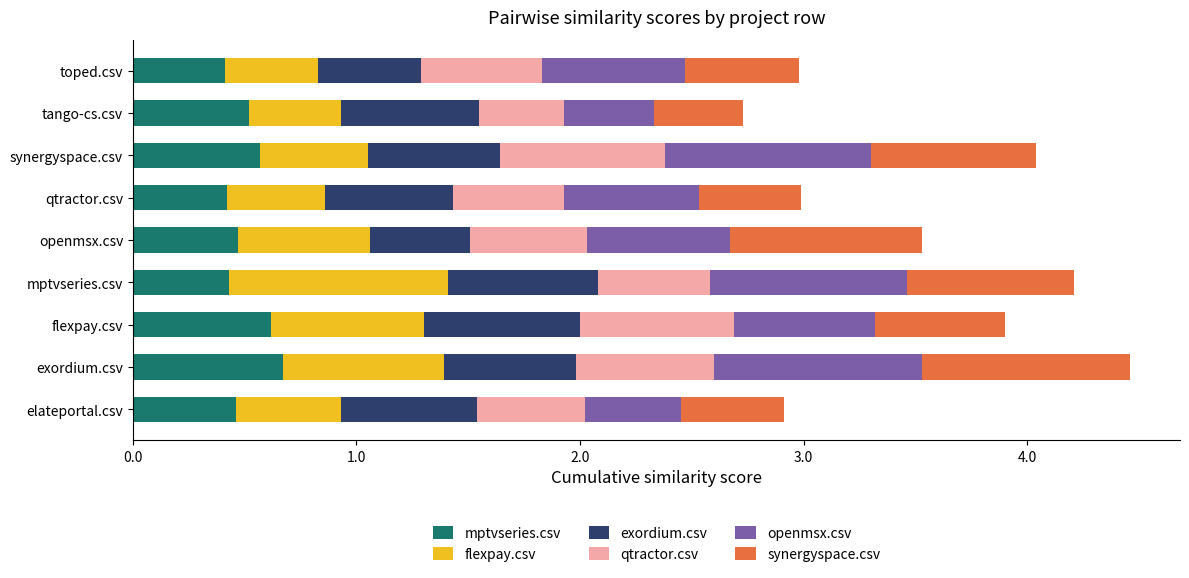

Which series changed the most between mptvseries.csv and toped.csv?

flexpay.csv